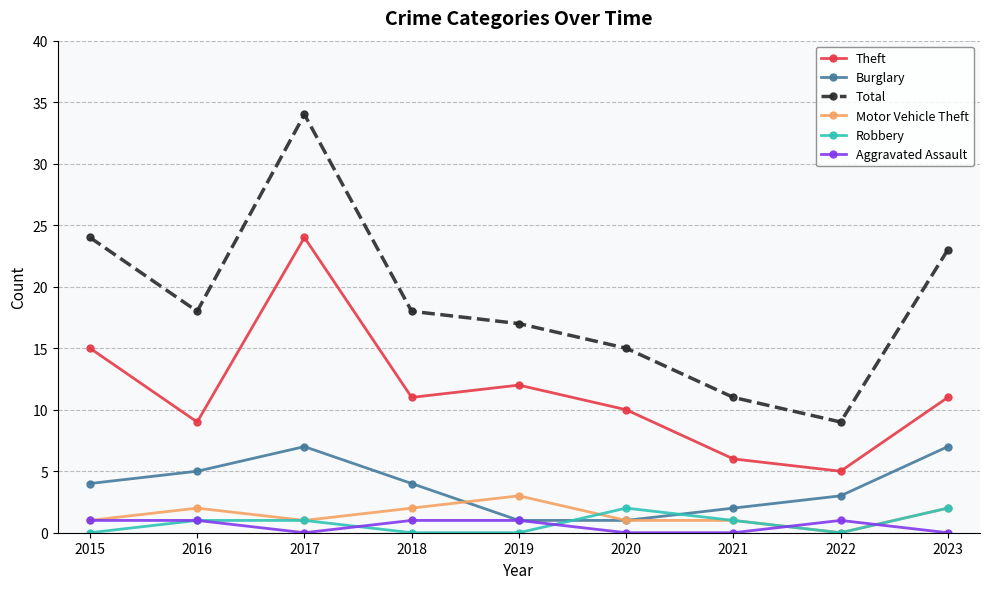

How many Robbery values are between 0 and 1?

7